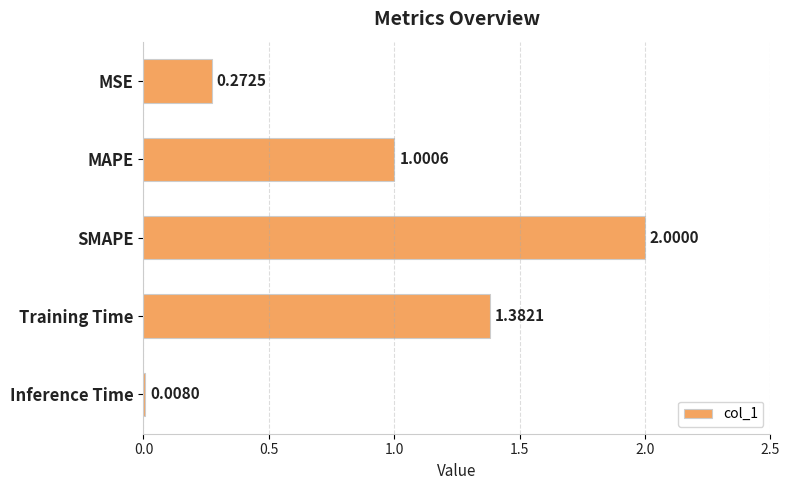

What is the label of the 5th bar from the top?

Inference Time